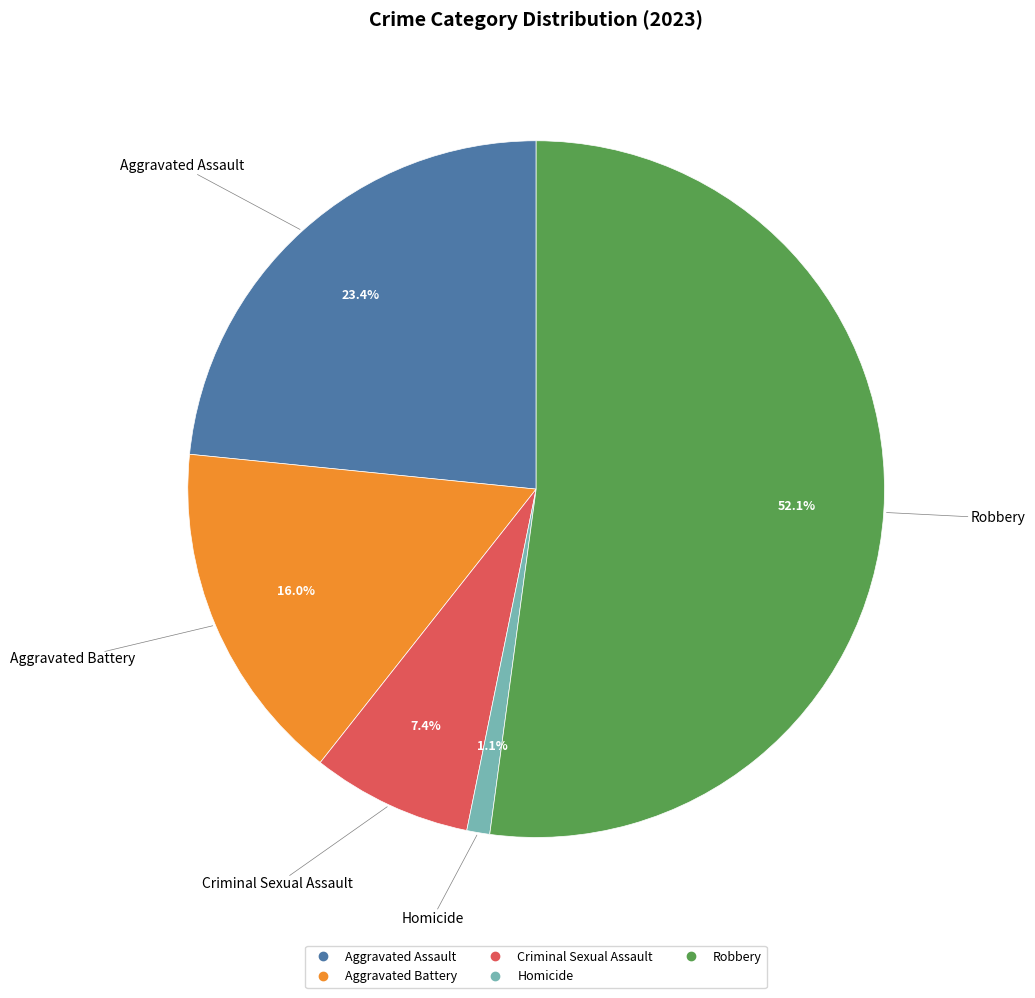

Is the sum of Aggravated Battery and Homicide greater than half?

No